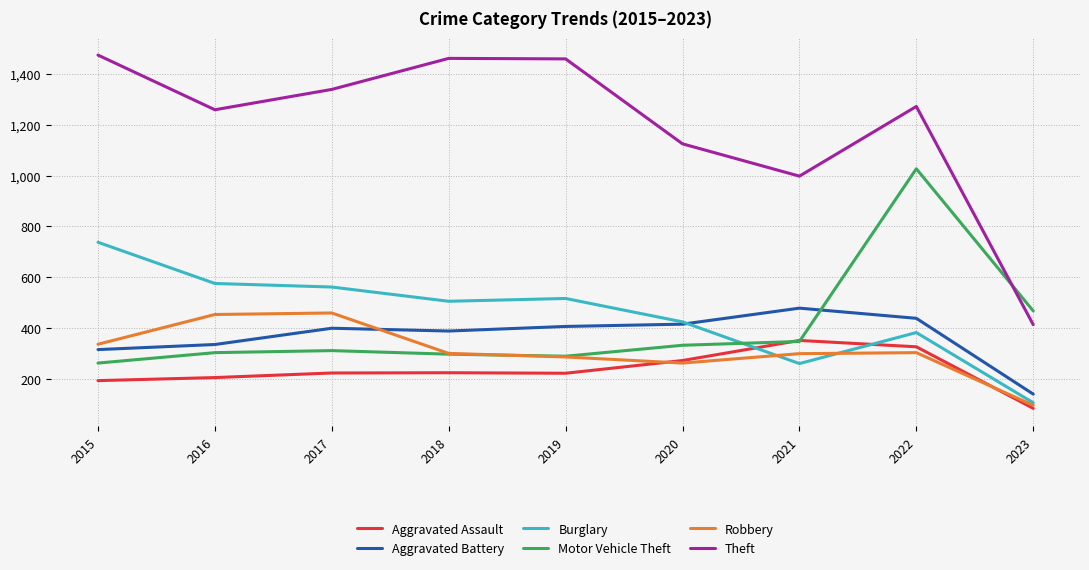

What is the difference between the maximum and minimum values in the Burglary series?

631